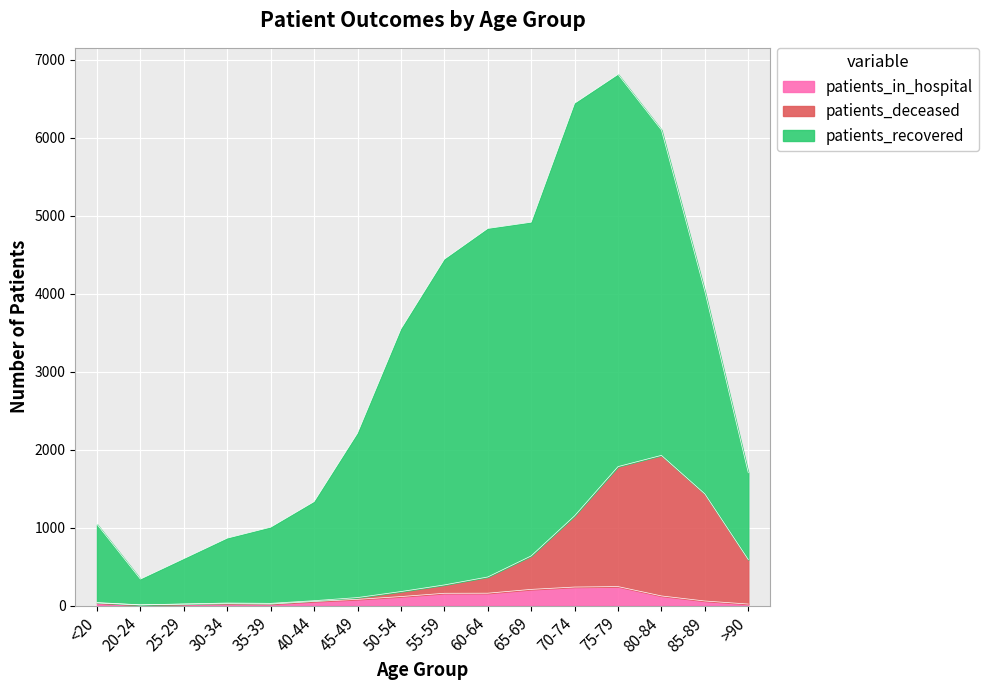

What is the maximum value for patients_in_hospital?

245